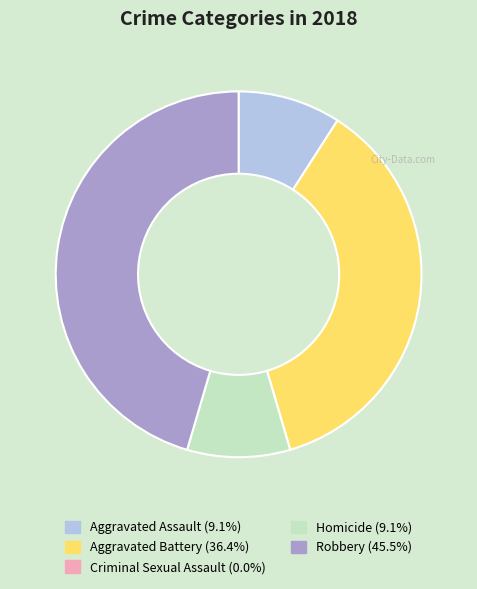

Is it true that Robbery is 38% of the pie?

False